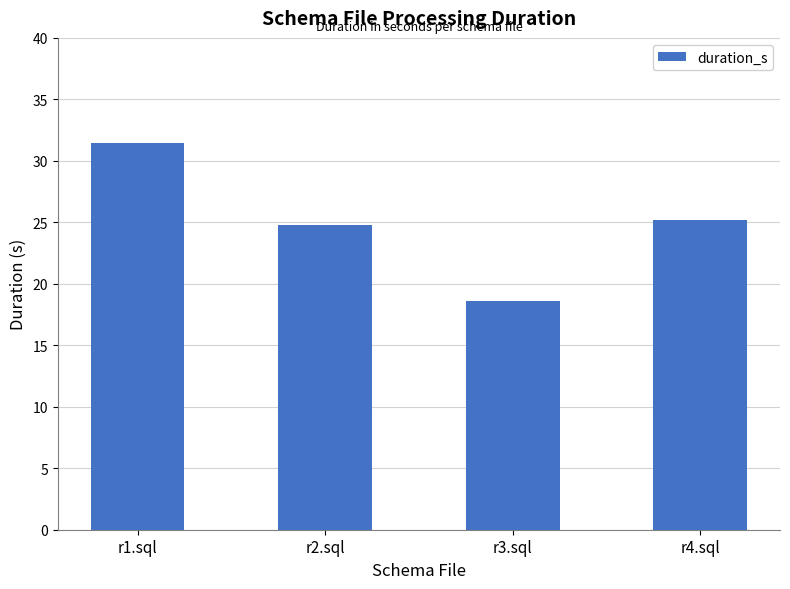

What is the value of the 2nd bar from the left?

24.8